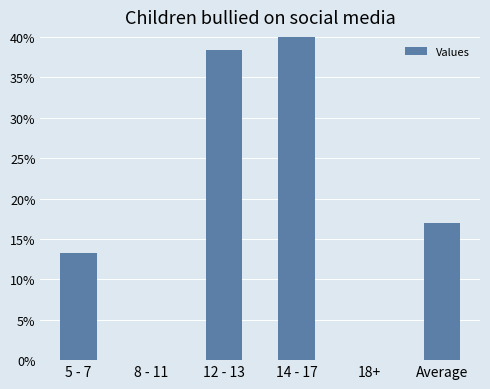

How many bars are there in total?

6